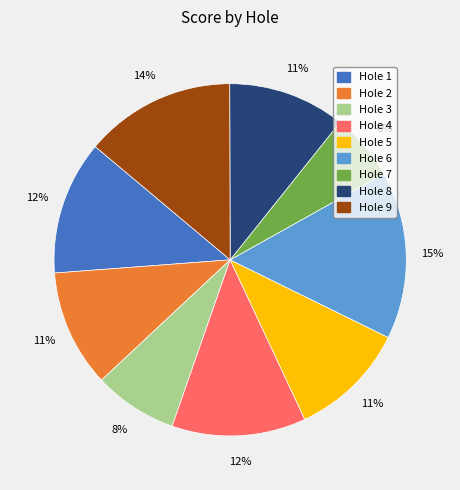

Count the number of slices in the pie.

9